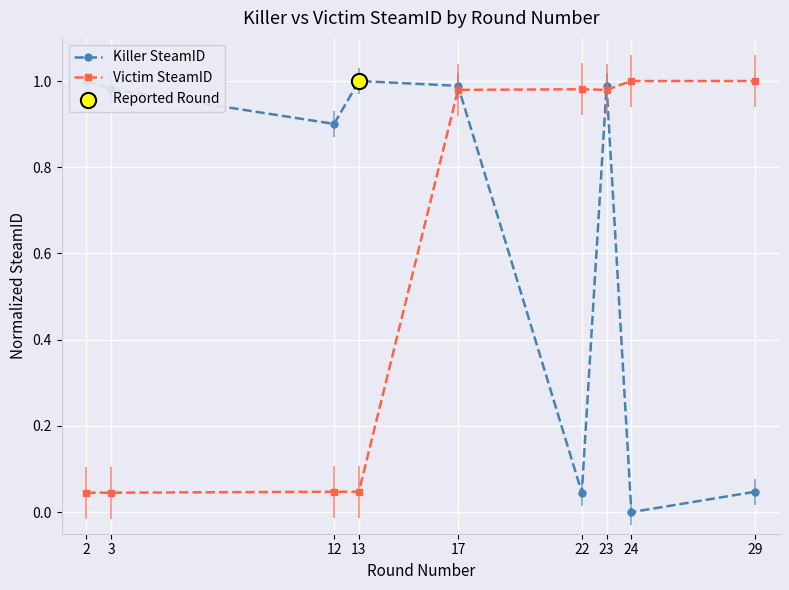

Which series has the largest total across all categories?

Killer SteamID